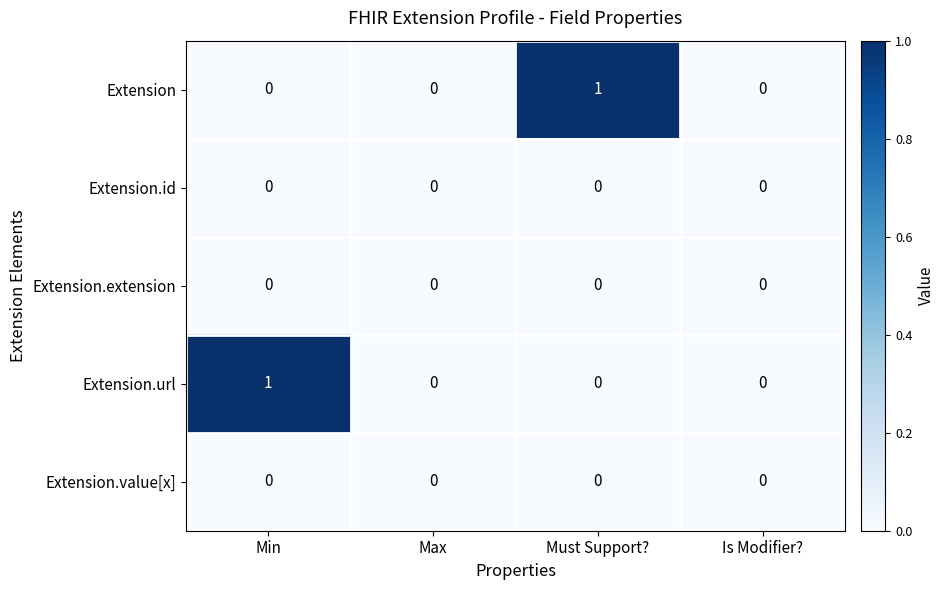

Between Max and Must Support?, which series saw the biggest shift?

Extension